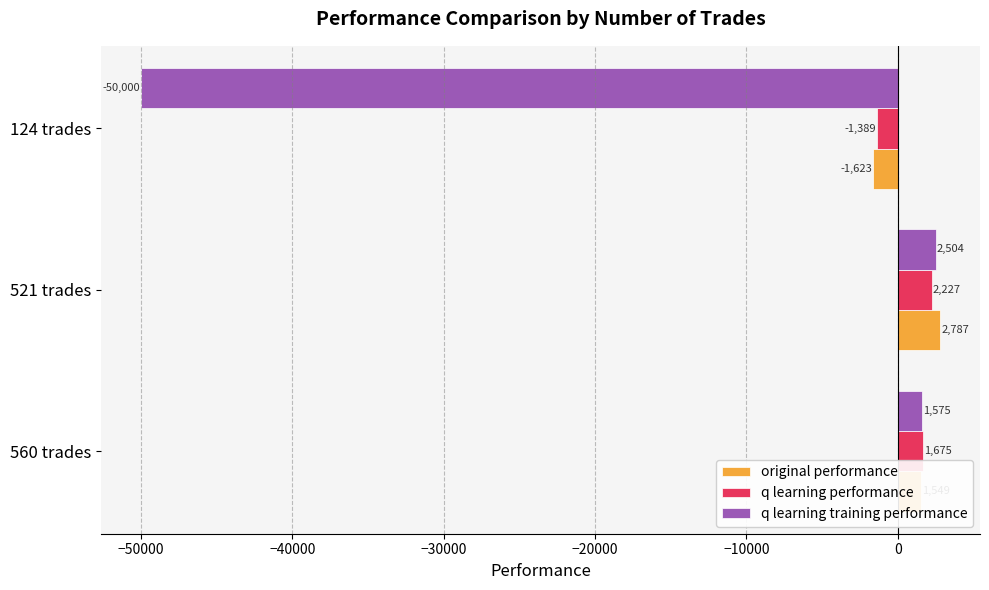

List the labels in order of q learning performance value, smallest first.

124 trades, 560 trades, 521 trades